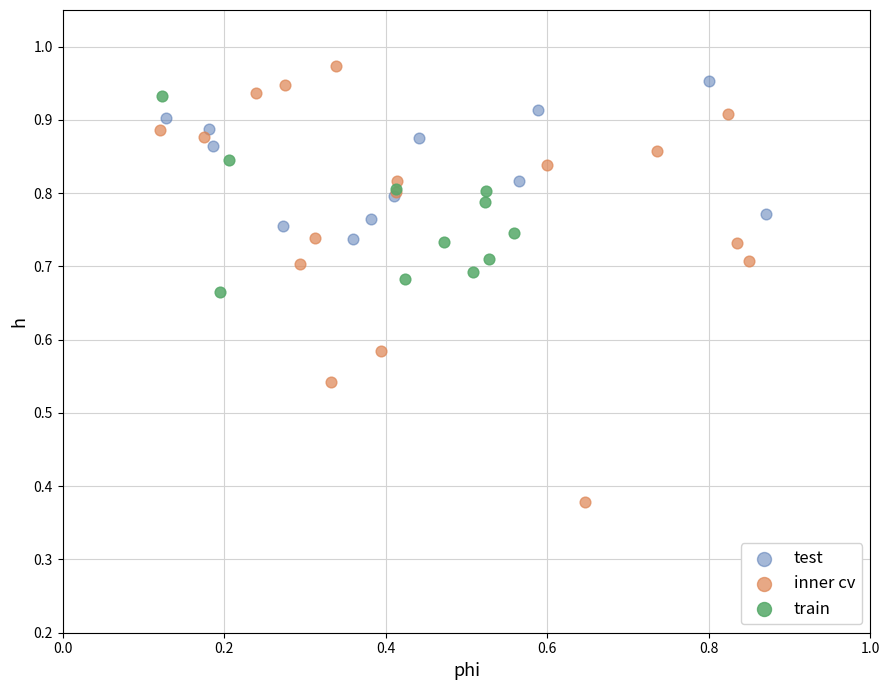

Which series reaches the maximum Y coordinate?

inner cv